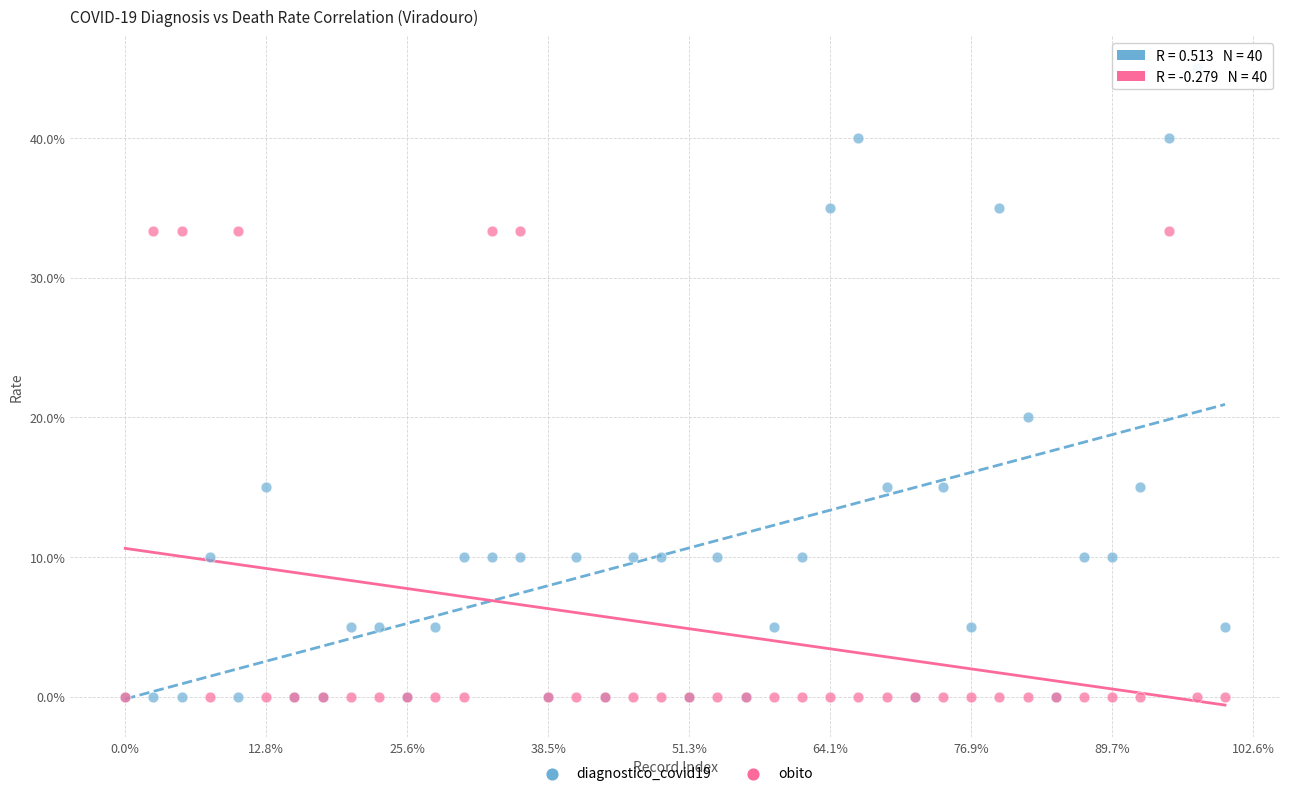

Which series contains the highest Y value?

diagnostico_covid19